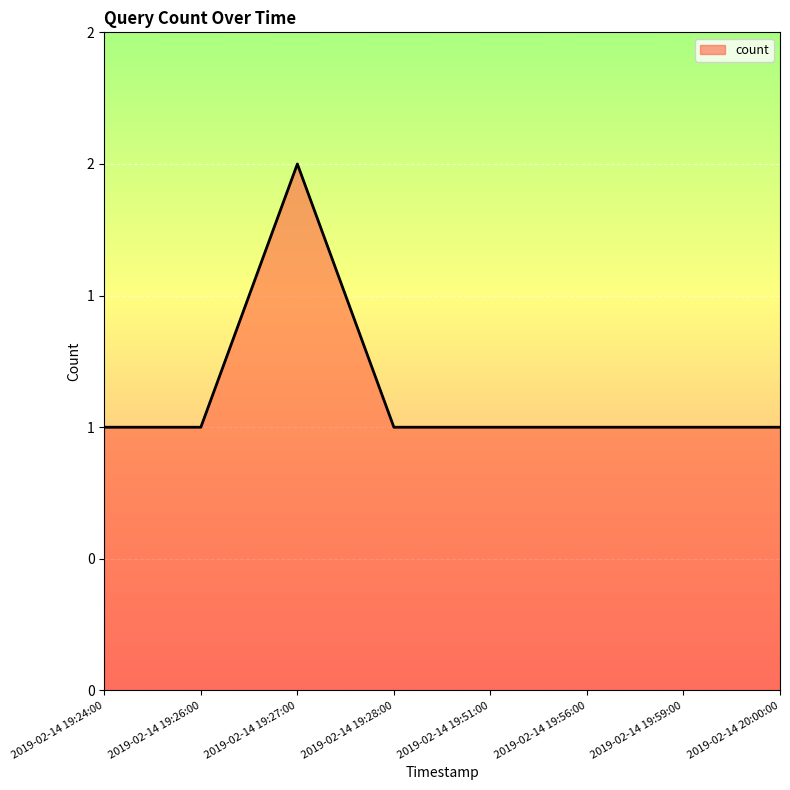

Does the chart have visible grid lines?

Yes